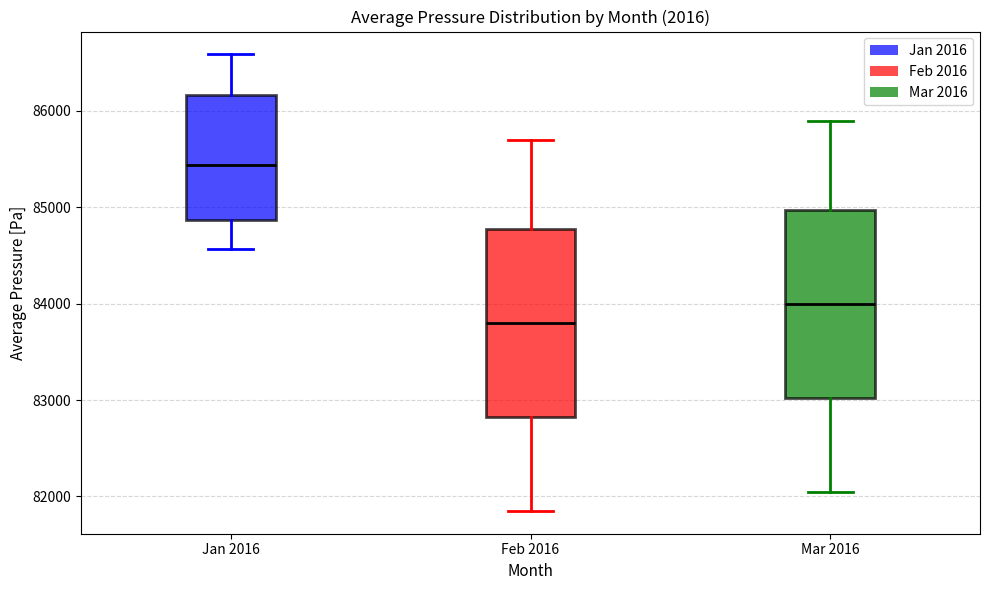

Reading left to right, read every box against the y-axis: the position of its median line, the range the box covers, and the ends of its whiskers. The values are not printed on the chart, so give them approximately, as read against the axis.

Jan 2016: median 85400, box 84900 to 86200, whiskers 84600 to 86600
Feb 2016: median 83800, box 82800 to 84800, whiskers 81900 to 85700
Mar 2016: median 84000, box 83000 to 85000, whiskers 82100 to 85900